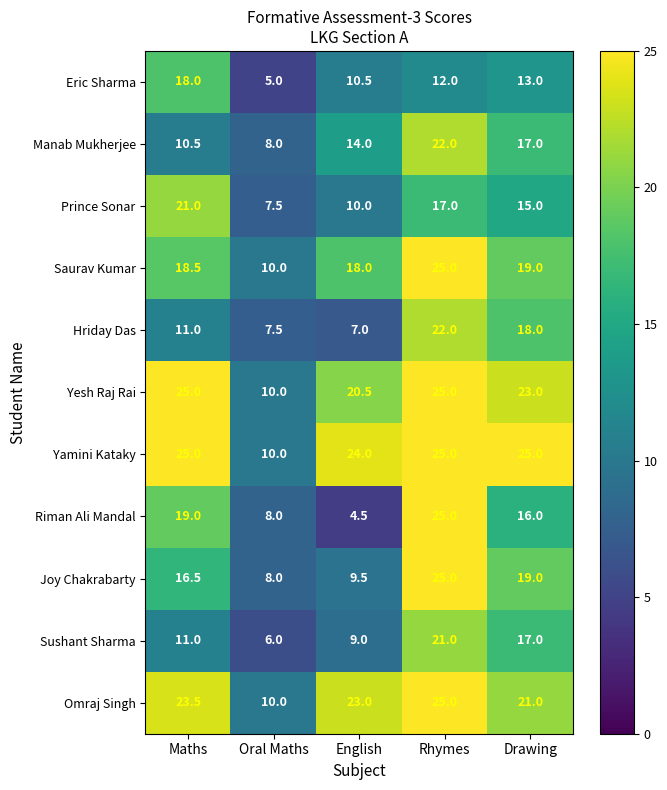

At English, list the series in order from smallest to largest.

Riman Ali Mandal, Hriday Das, Sushant Sharma, Joy Chakrabarty, Prince Sonar, Eric Sharma, Manab Mukherjee, Saurav Kumar, Yesh Raj Rai, Omraj Singh, Yamini Kataky